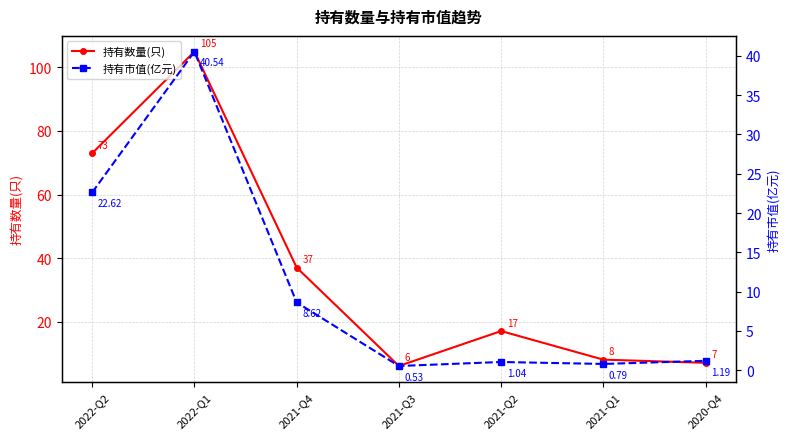

What is the difference between the highest and lowest values at 2021-Q3?

5.5